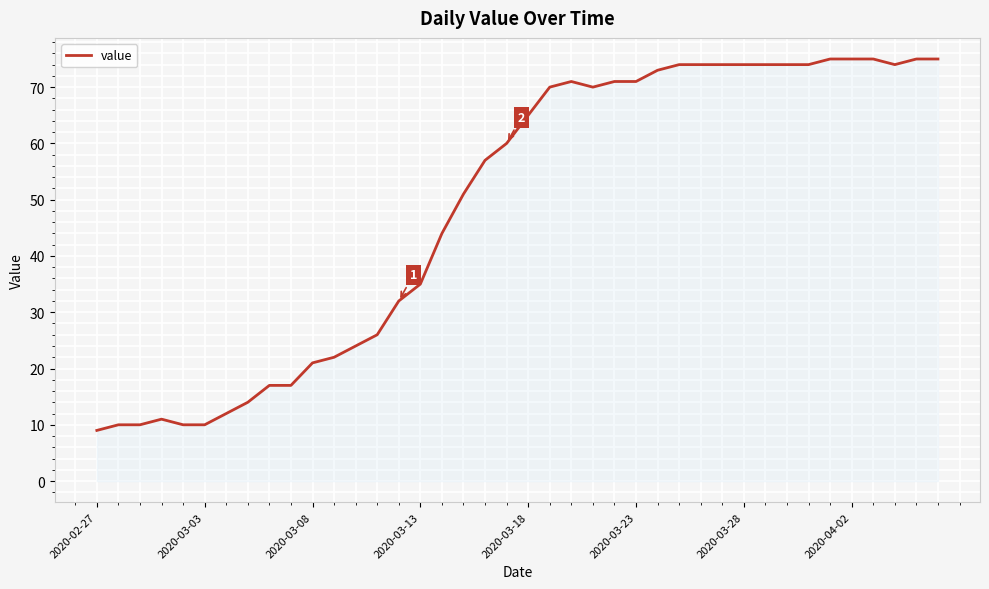

What is the greatest value displayed?

75